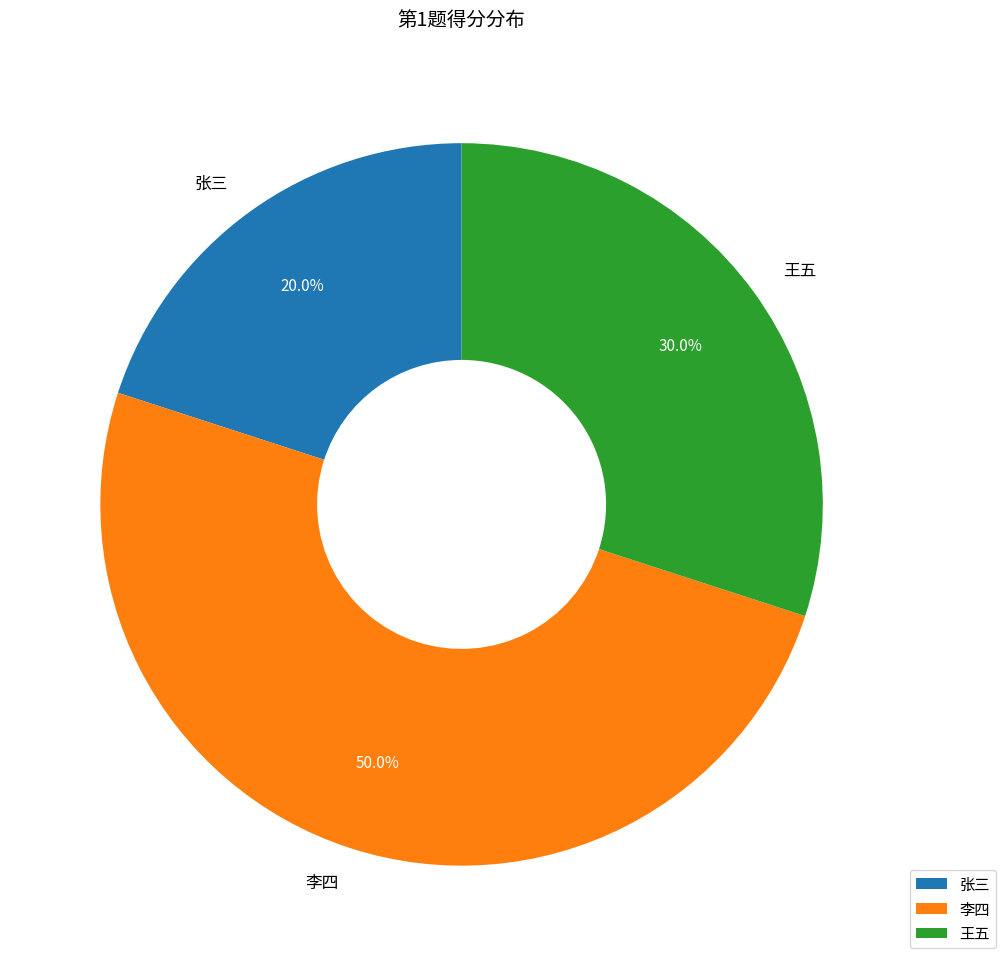

Which category has the biggest portion of the pie?

李四